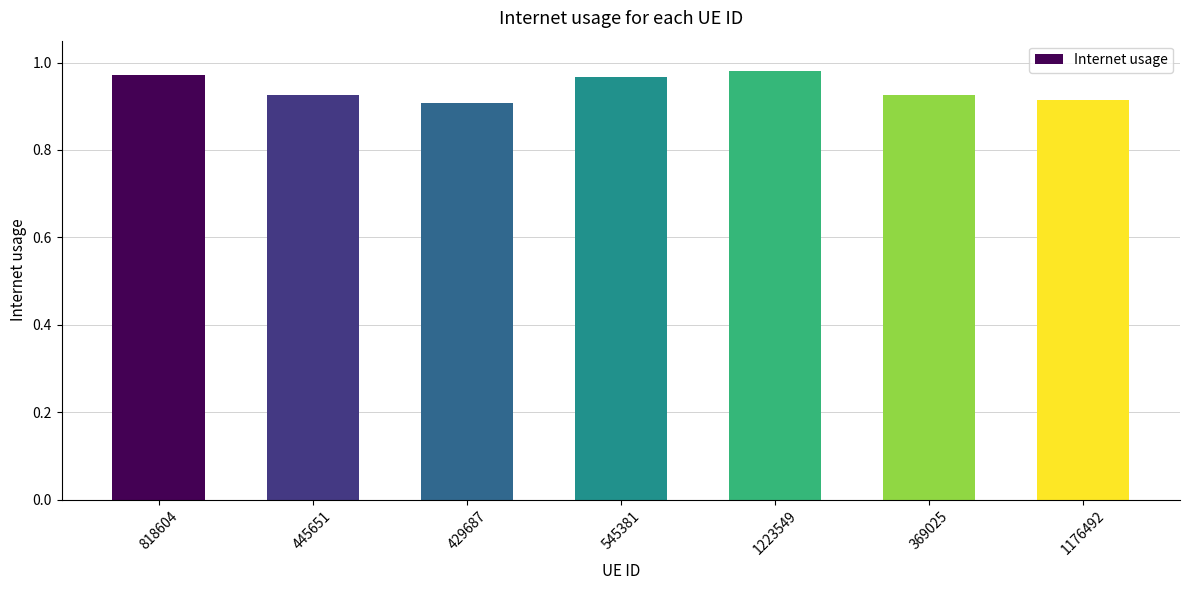

True or false: the data shows 0.2 at 445651.

False